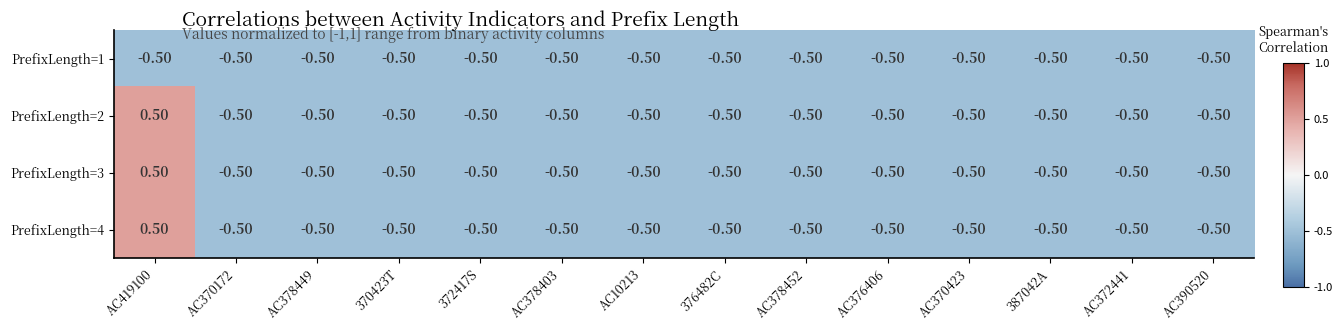

What is the difference between the maximum and second lowest values in the PrefixLength=3 series?

1.0